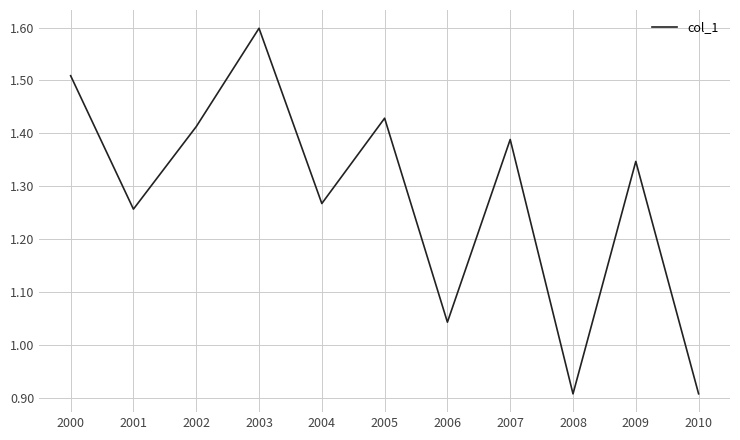

How many interior local peaks (higher than both neighbors) does the data have?

4